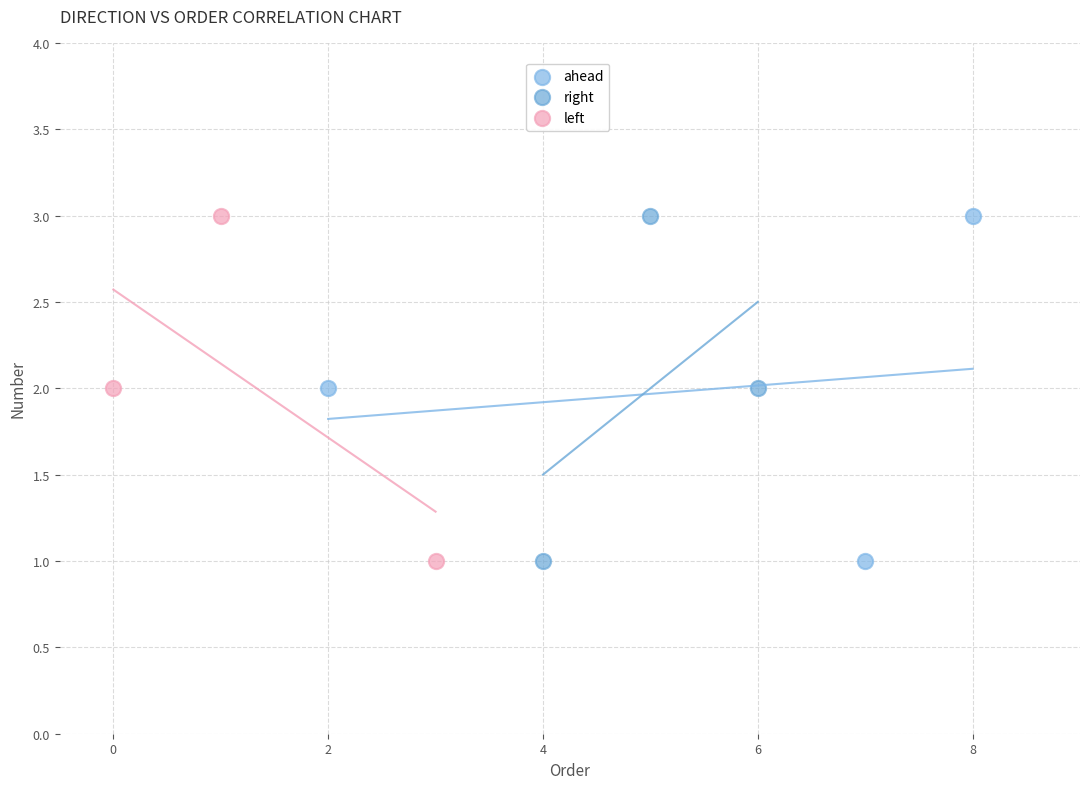

What are all the series names shown in the legend?

ahead, right, left